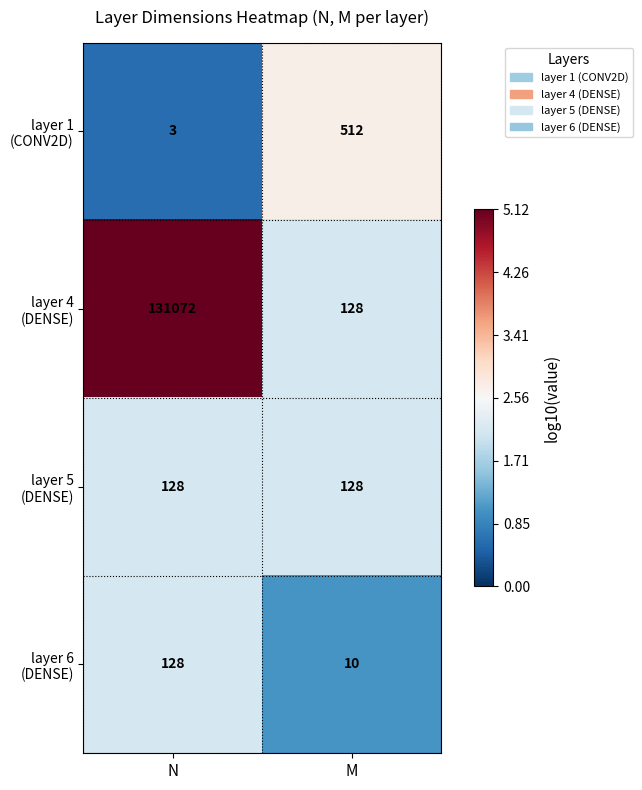

What is the total value across all series at M?

778